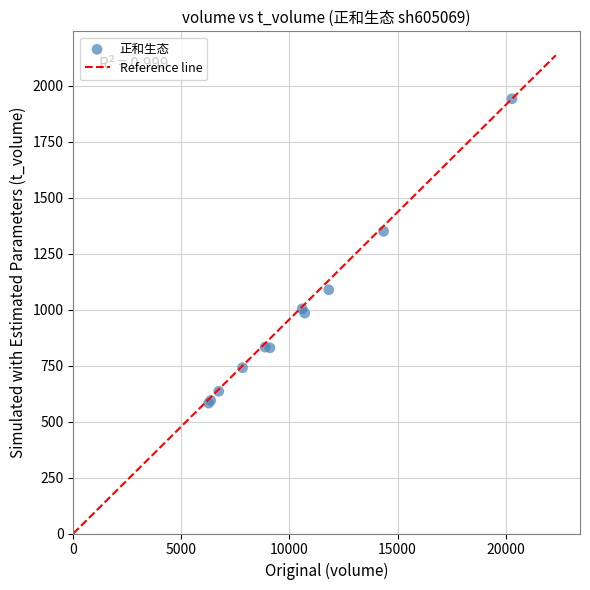

What Y value in the scatter plot is closest to 1261?

1349